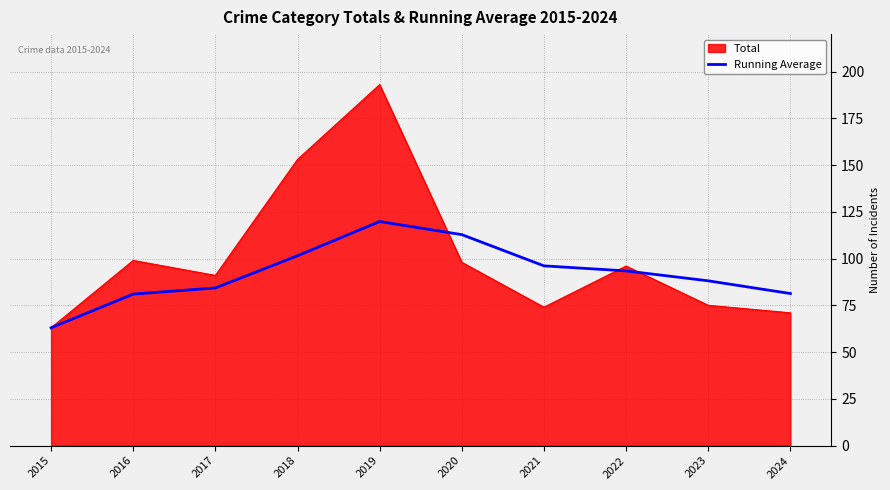

Rank the series at 2019 from highest to lowest value.

Total, Running Average